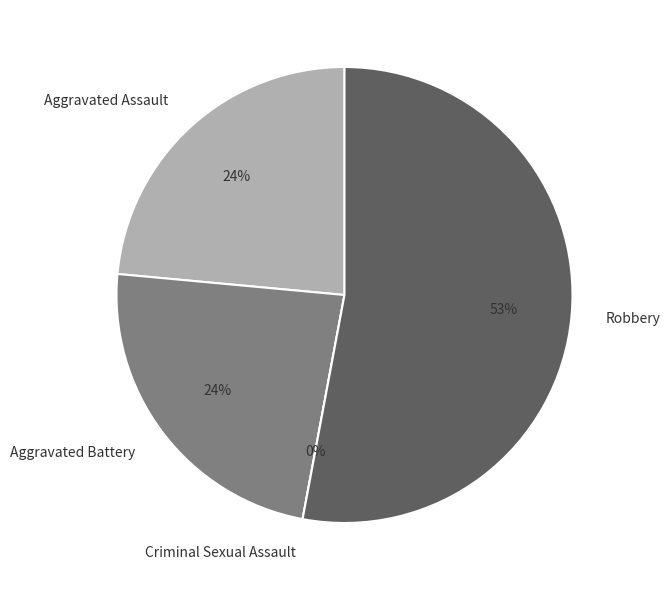

Which category has the smallest portion of the pie?

Criminal Sexual Assault